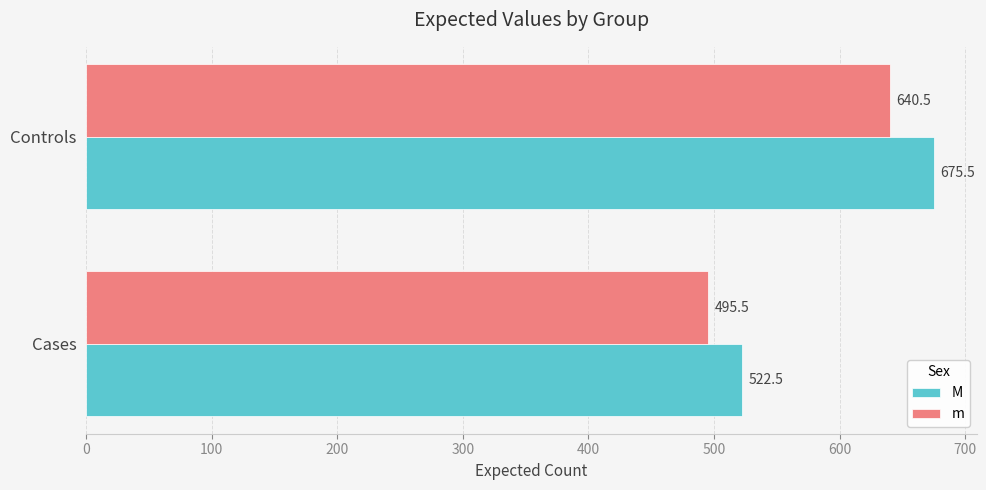

What is the highest value of the M series?

675.5